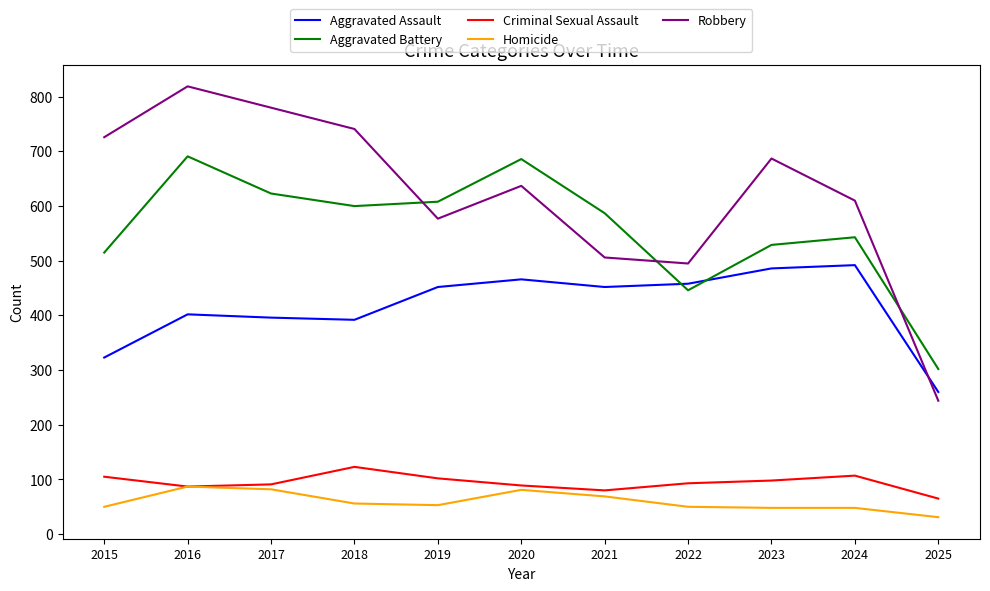

Is it true that Homicide equals 48 at 2024?

True